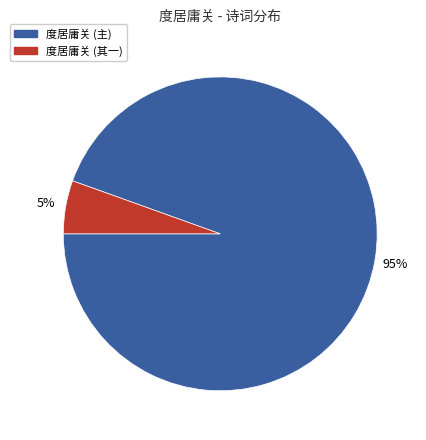

Is there any slice that represents more than half of the pie?

Yes